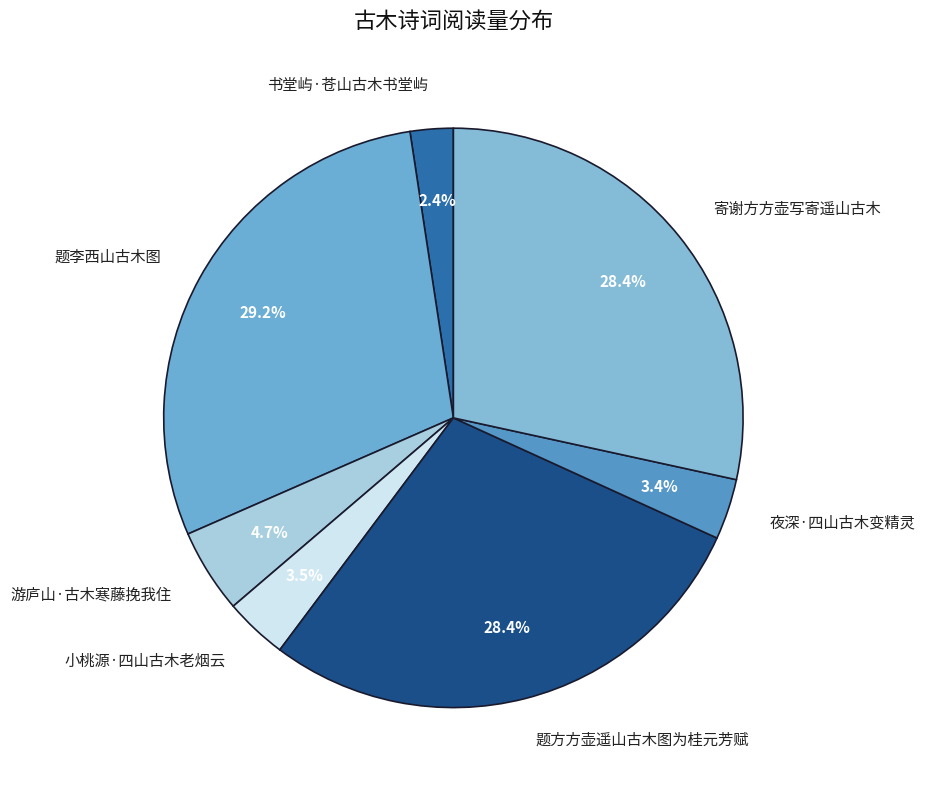

Is 夜深·四山古木变精灵 the majority of the pie?

No